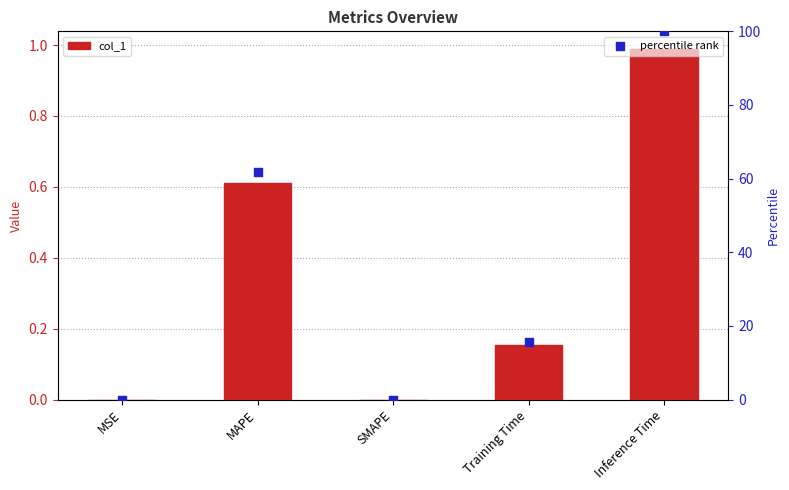

Which series has the widest spread of Y values?

percentile rank